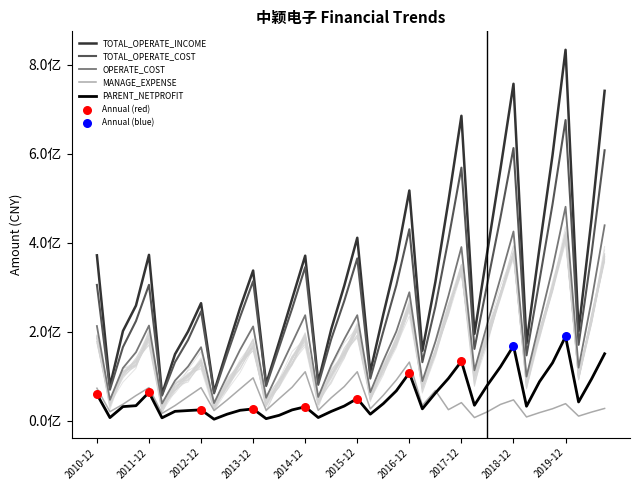

What are all the series names shown in the legend?

PARENT_NETPROFIT, TOTAL_OPERATE_INCOME, TOTAL_OPERATE_COST, OPERATE_COST, MANAGE_EXPENSE